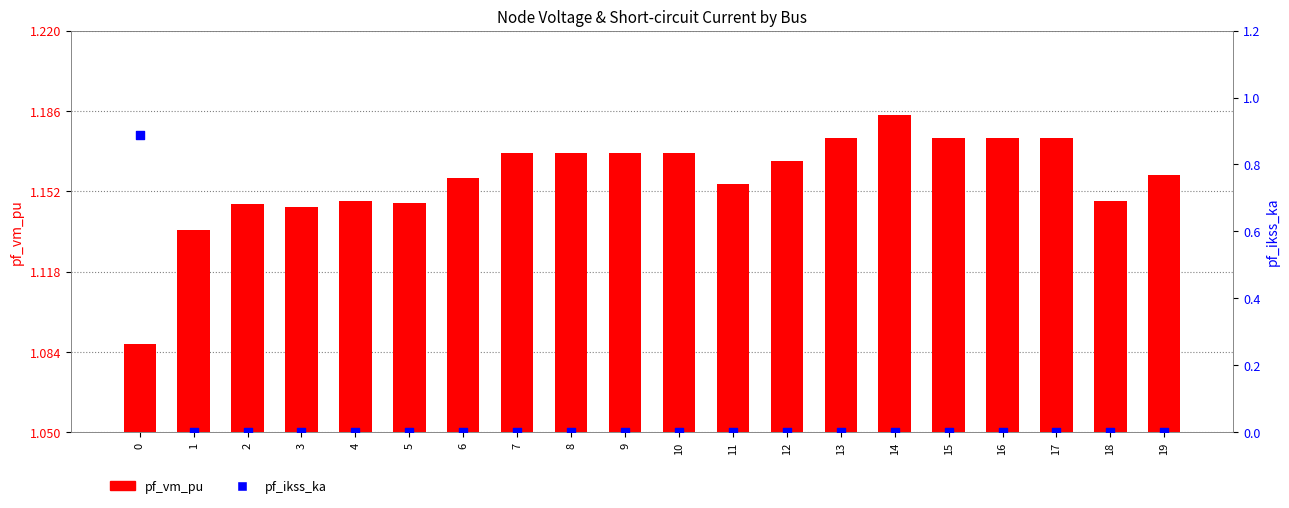

Is the value of pf_ikss_ka at 19 greater than the value of pf_vm_pu at 15?

No